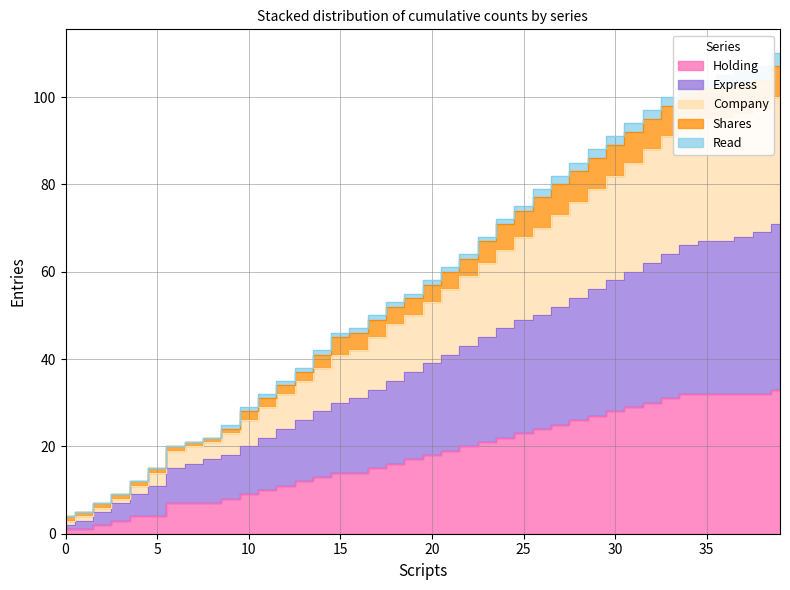

True or false: Express and Holding intersect in this chart.

False